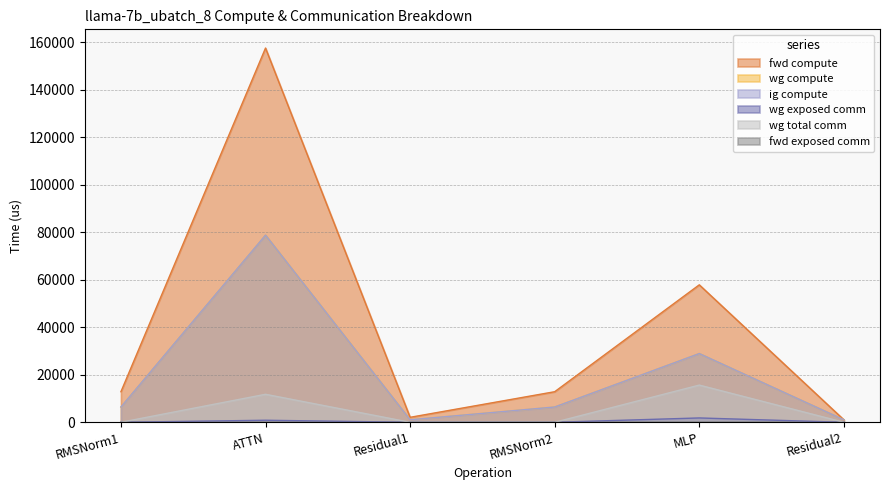

True or false: wg exposed comm and ig compute intersect in this chart.

False